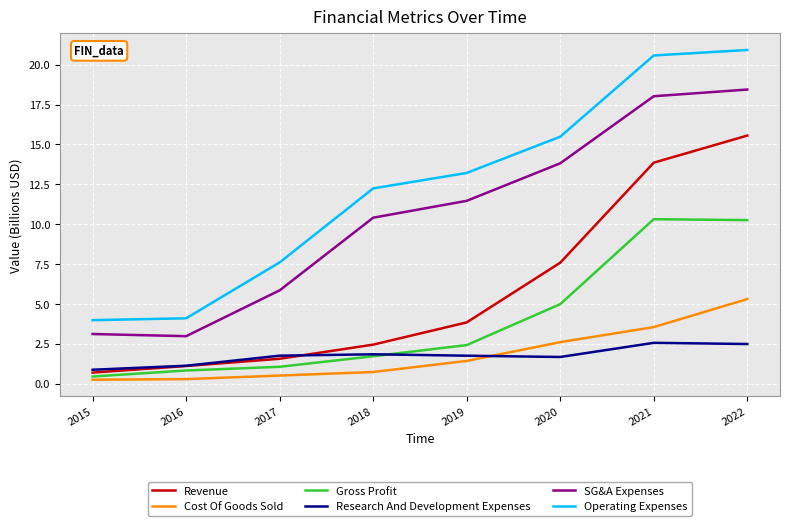

At which category is the sum across all series the highest?

2022